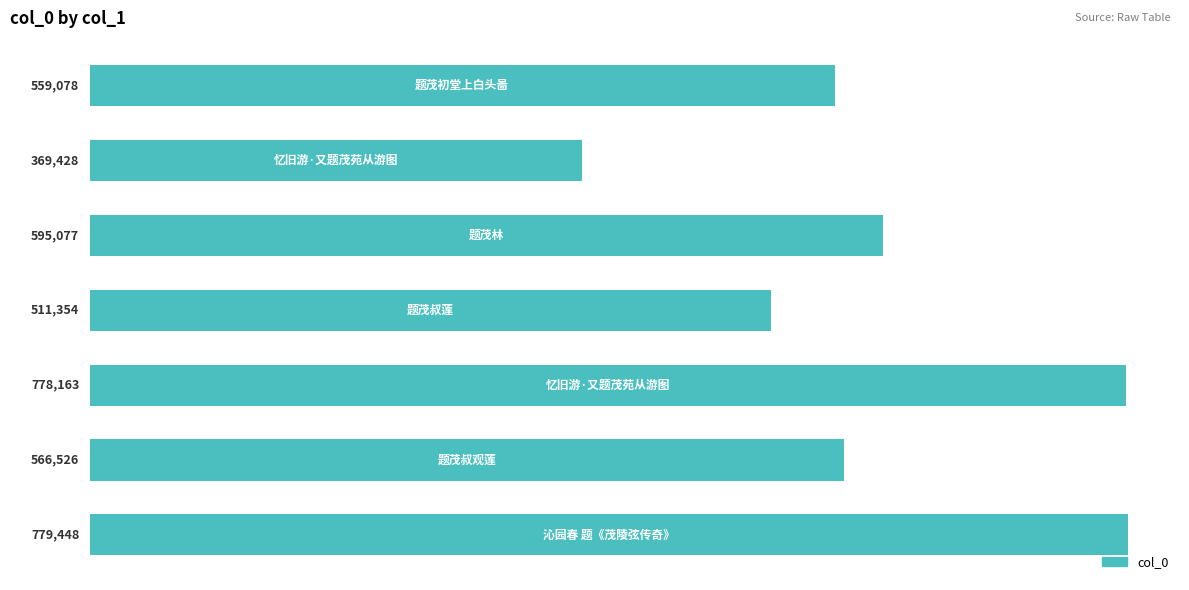

What is the average value?

594153